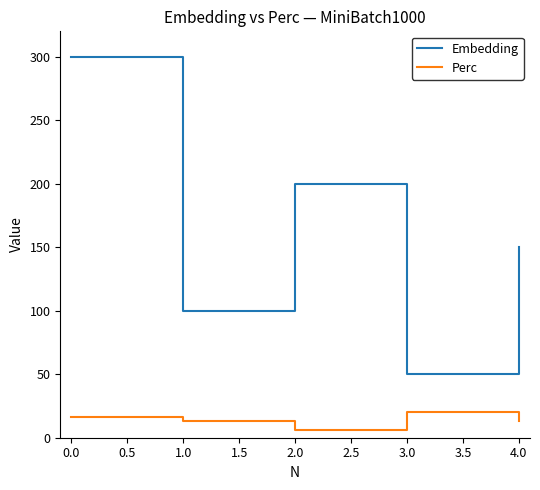

Rank the series by their average value, from lowest to highest.

Perc, Embedding